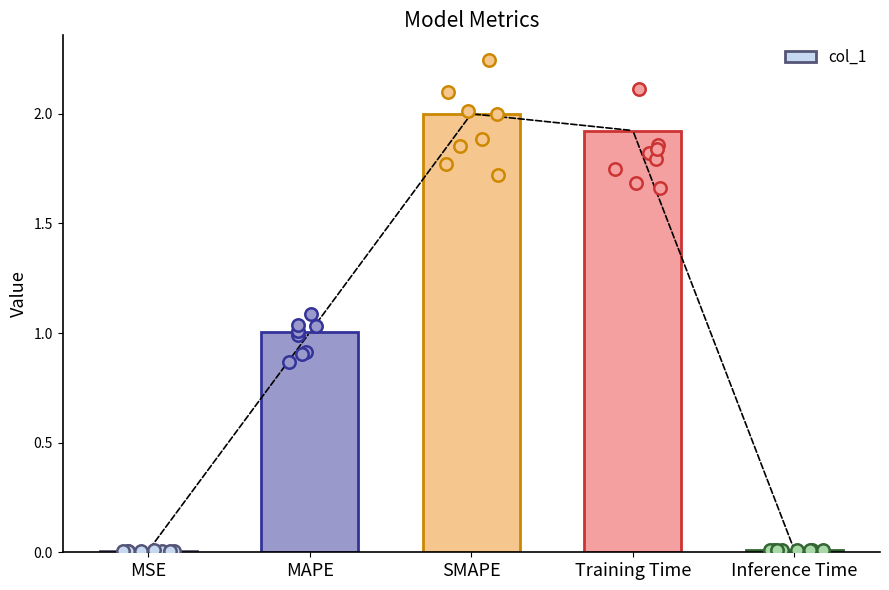

Which has a higher value, MAPE or Training Time?

Training Time